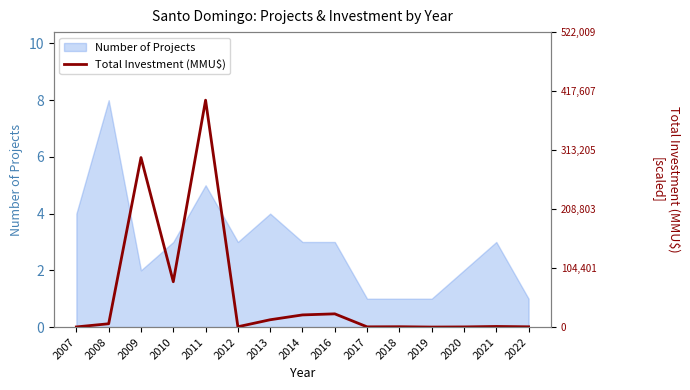

True or false: the data has more than 1 interior local peaks.

True